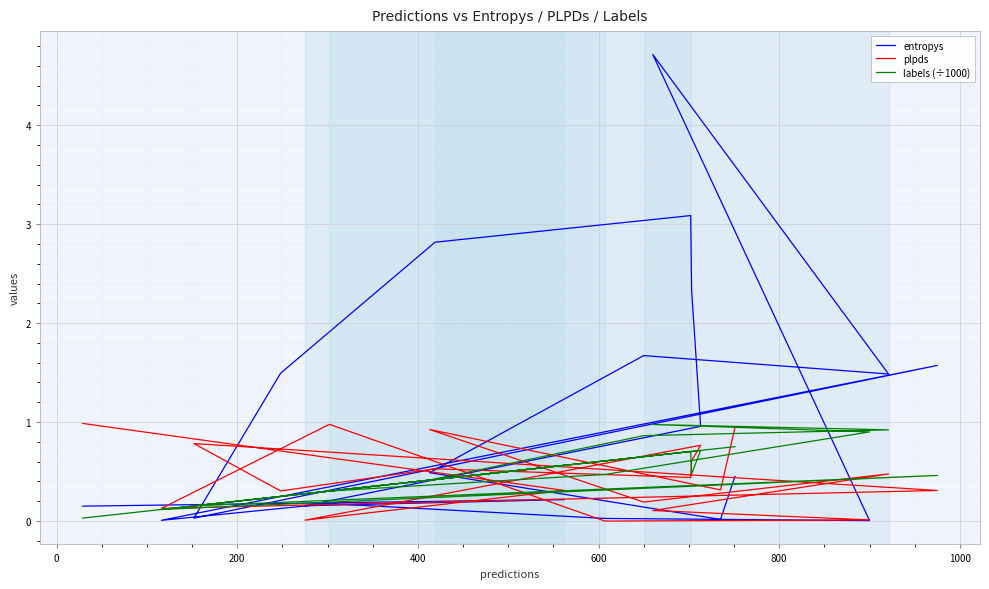

How many interior local peaks does the labels (÷1000) series have?

5